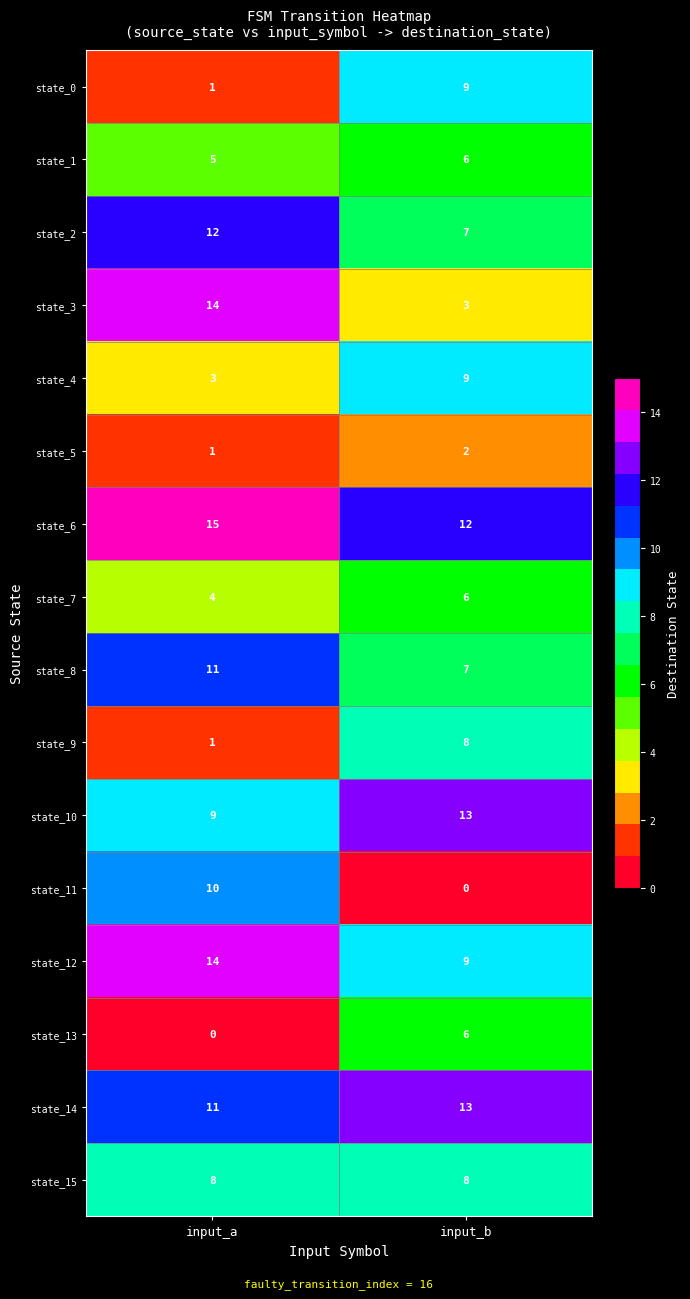

At which label is state_4 closest to 6?

input_a